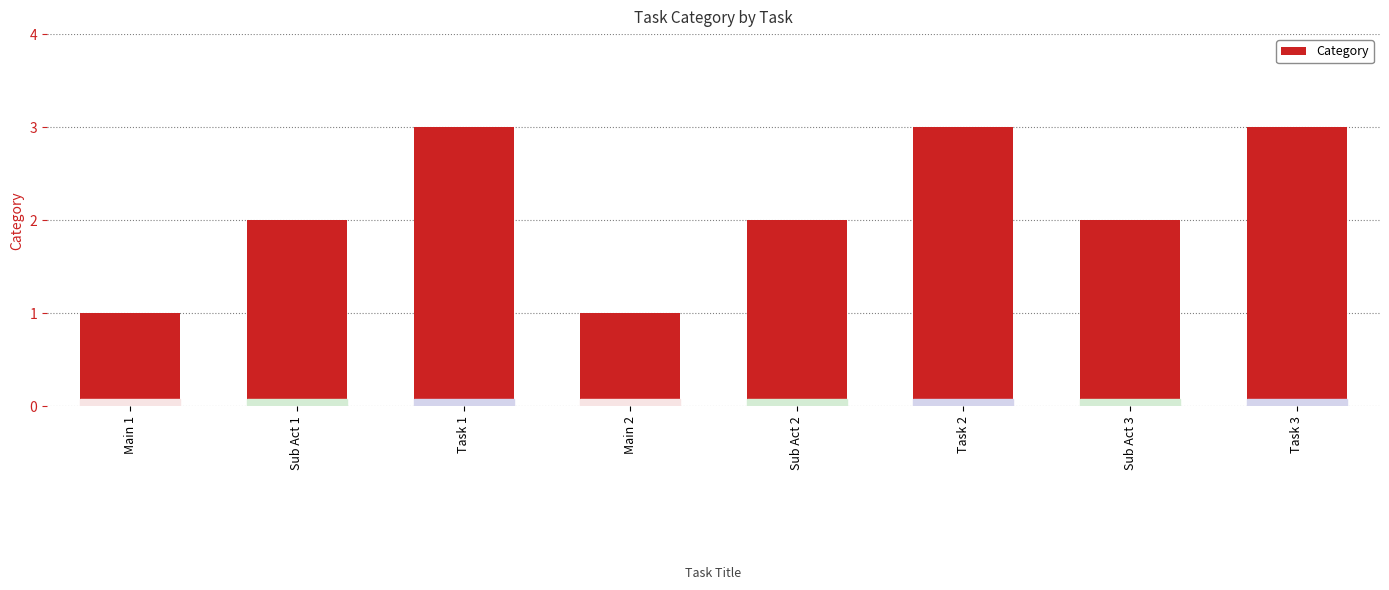

What is the sum of all values?

17